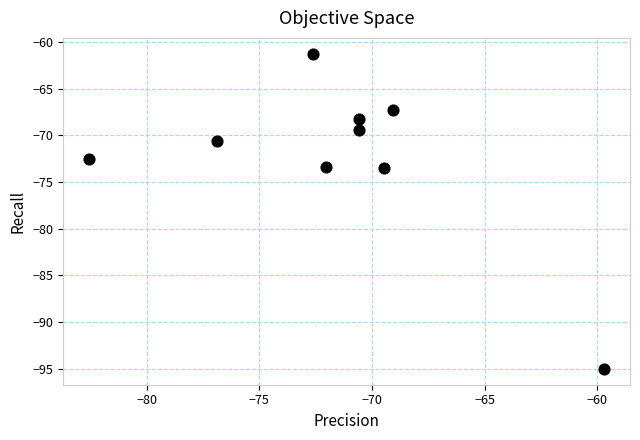

What is the average Y value?

-72.4